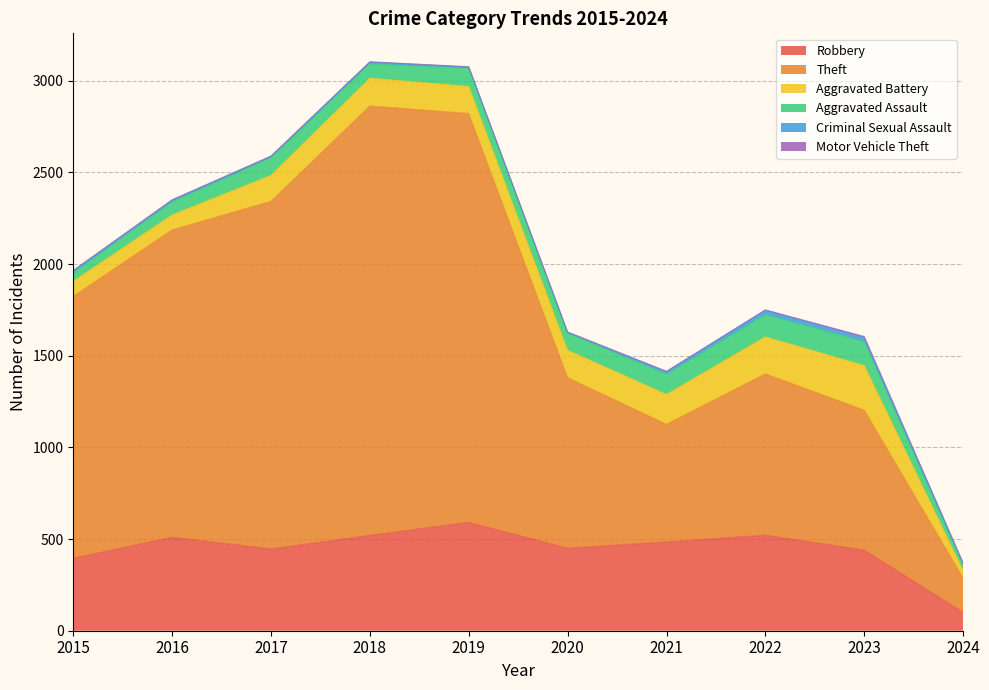

True or false: Aggravated Assault and Robbery cross at least once.

False